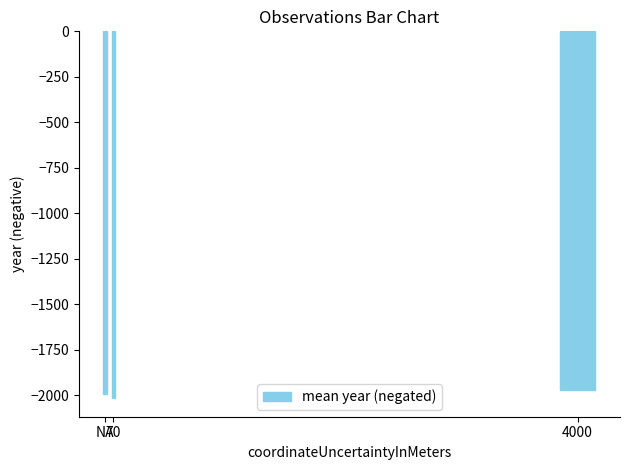

What is the average value?

-1994.2